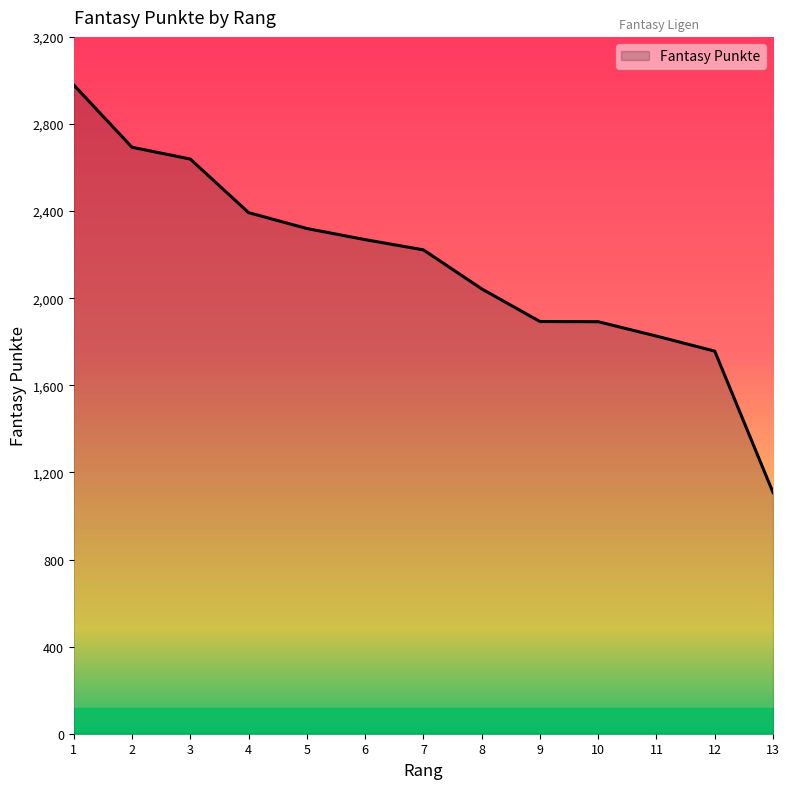

What is the maximum value shown in the chart?

2979